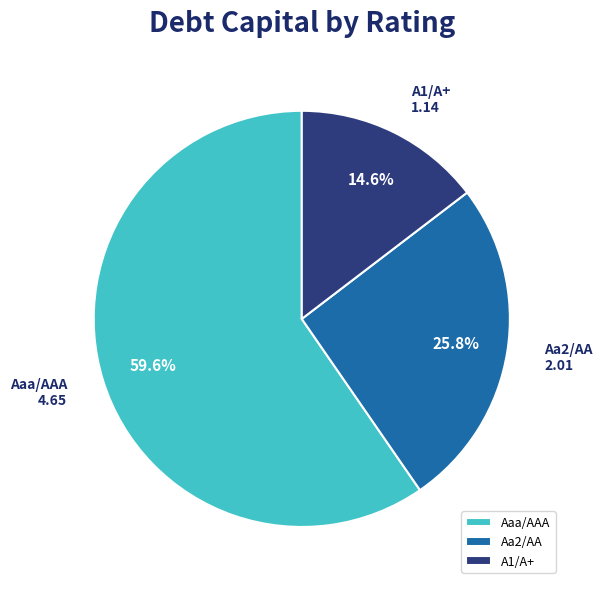

Which category accounts for the majority?

Aaa/AAA